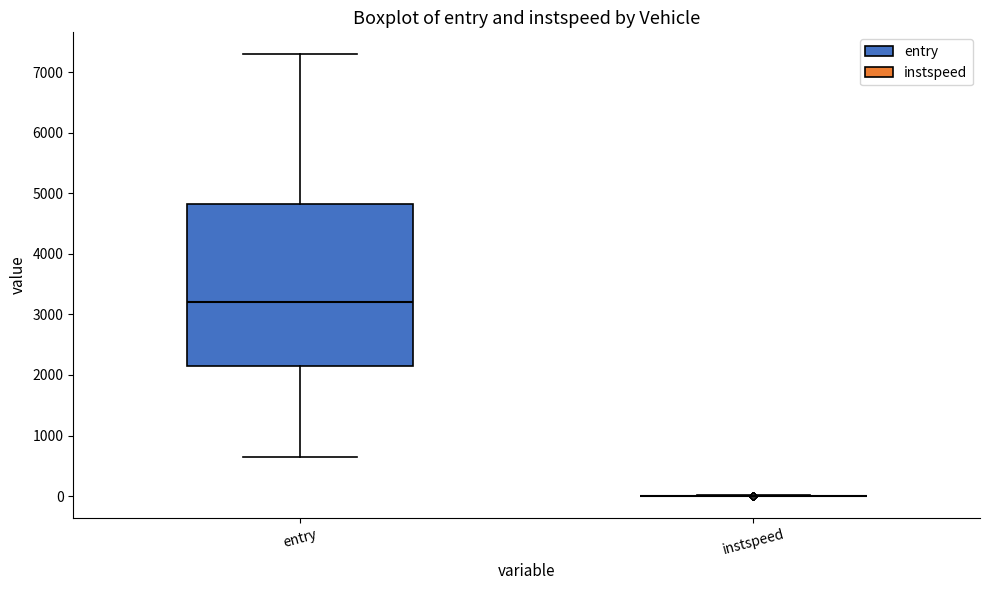

Reading left to right, transcribe this box plot: for each box, give where its median line is, the range the box spans, and where its two whiskers end, as read against the y-axis. The values are not printed on the chart, so give them approximately, as read against the axis.

entry: median 3200, box 2100 to 4800, whiskers 600 to 7300
instspeed: box collapsed to a line at 0, whiskers 0 to 0